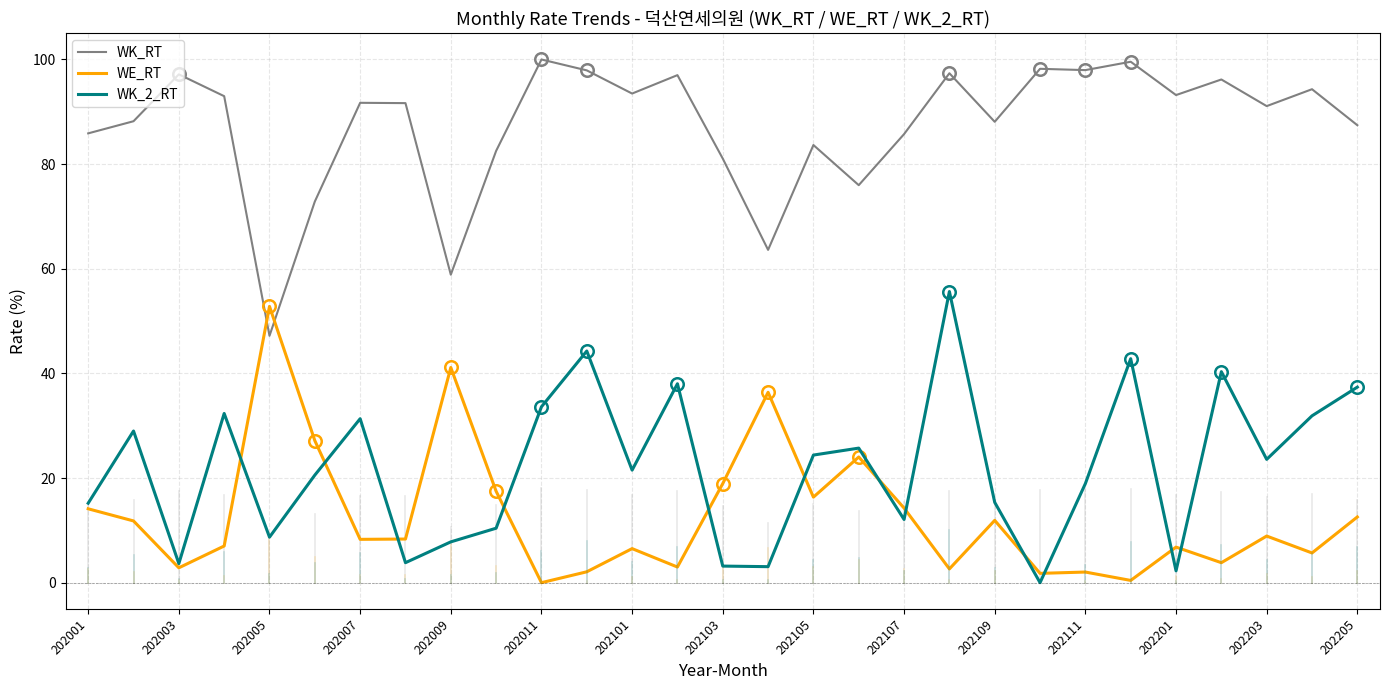

Which series ends up on top after the final intersection of WE_RT and WK_2_RT?

WK_2_RT